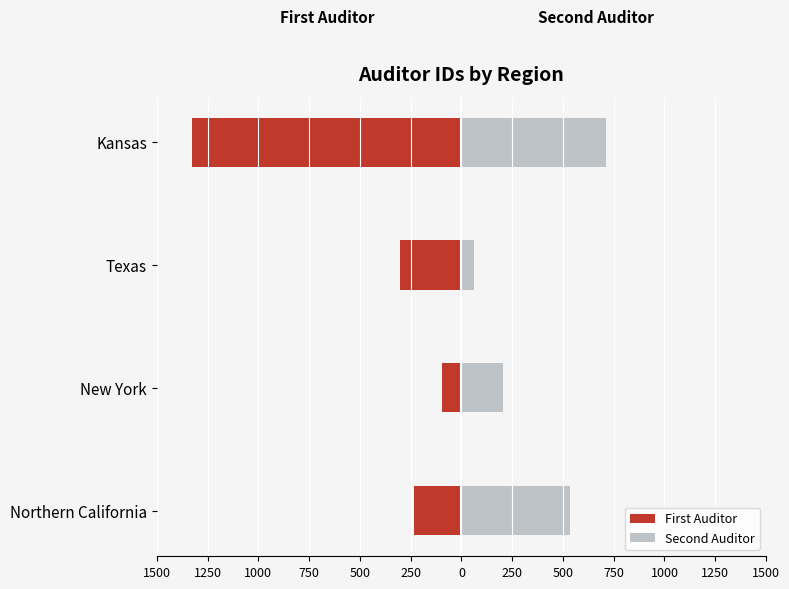

How many values in the First Auditor series exceed -234?

1